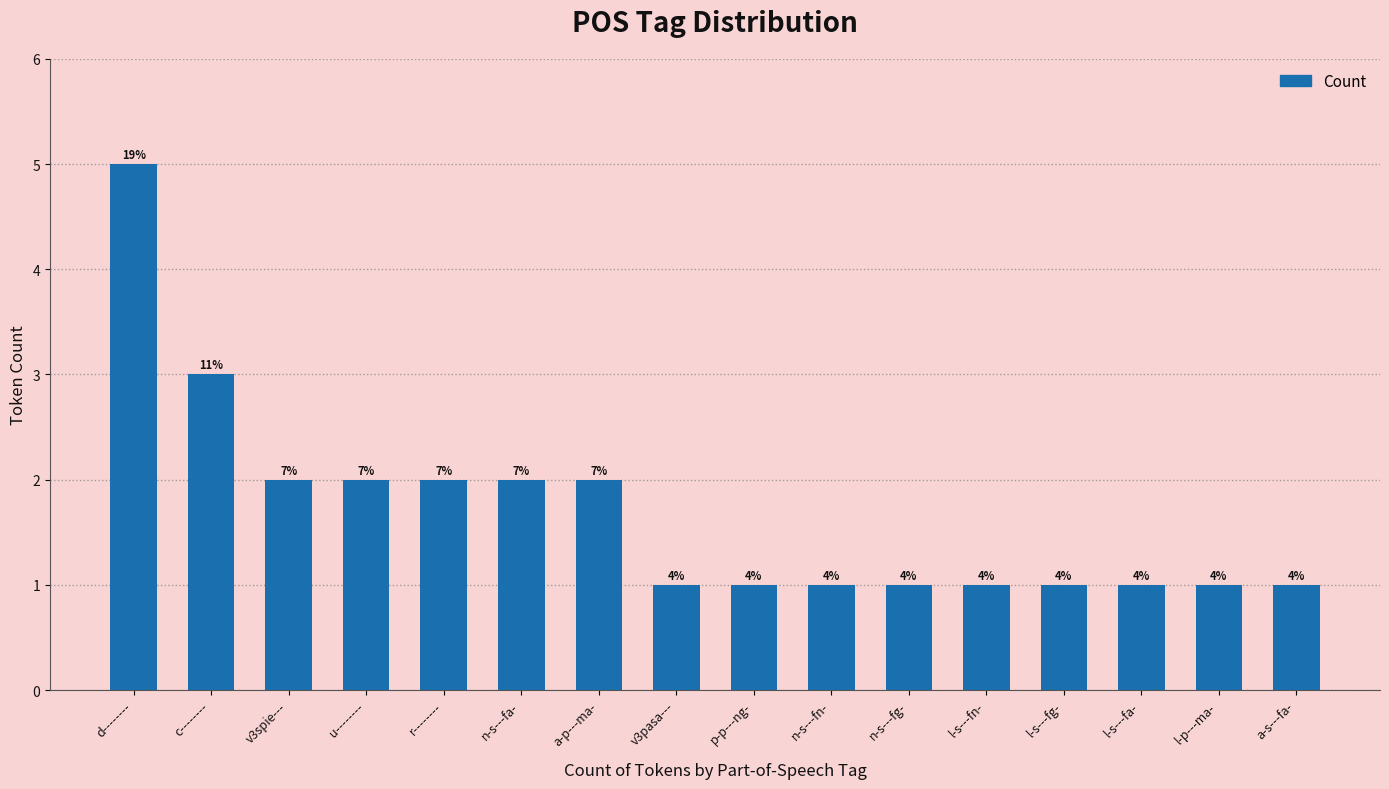

How many bars are there in total?

16